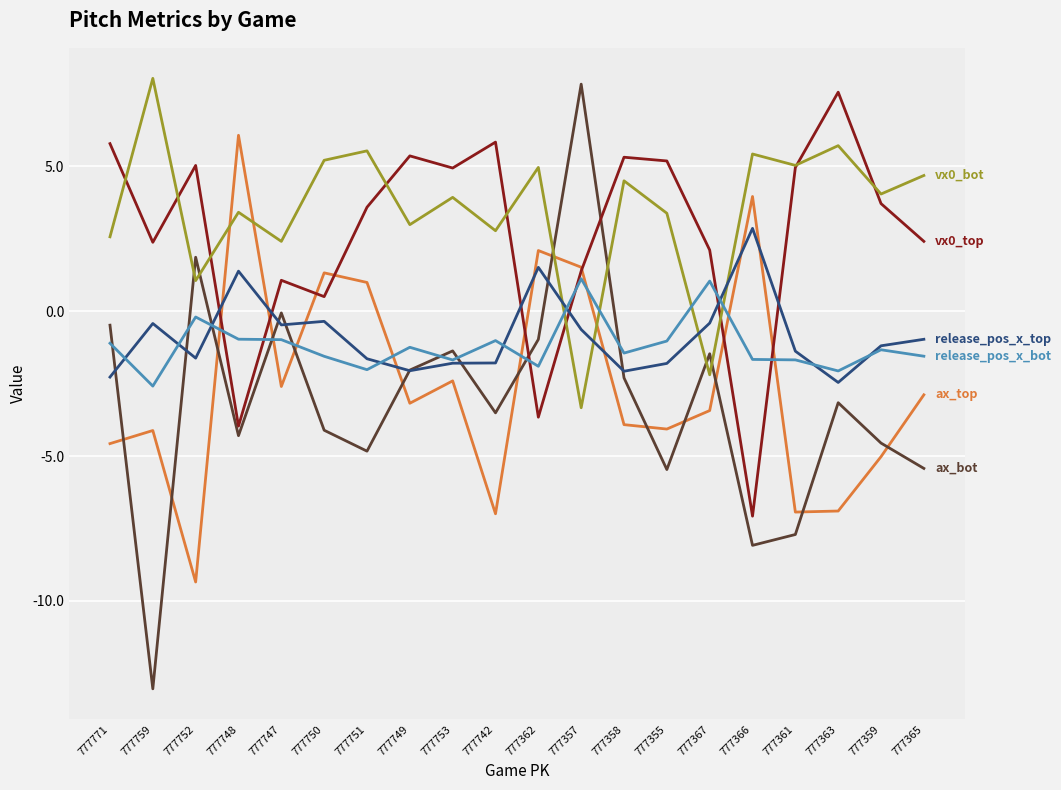

What is the maximum value shown in the chart?

8.0